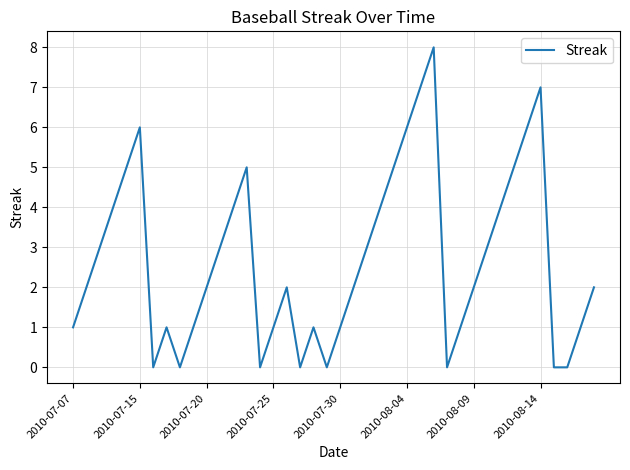

What is the difference between the maximum and minimum values?

8